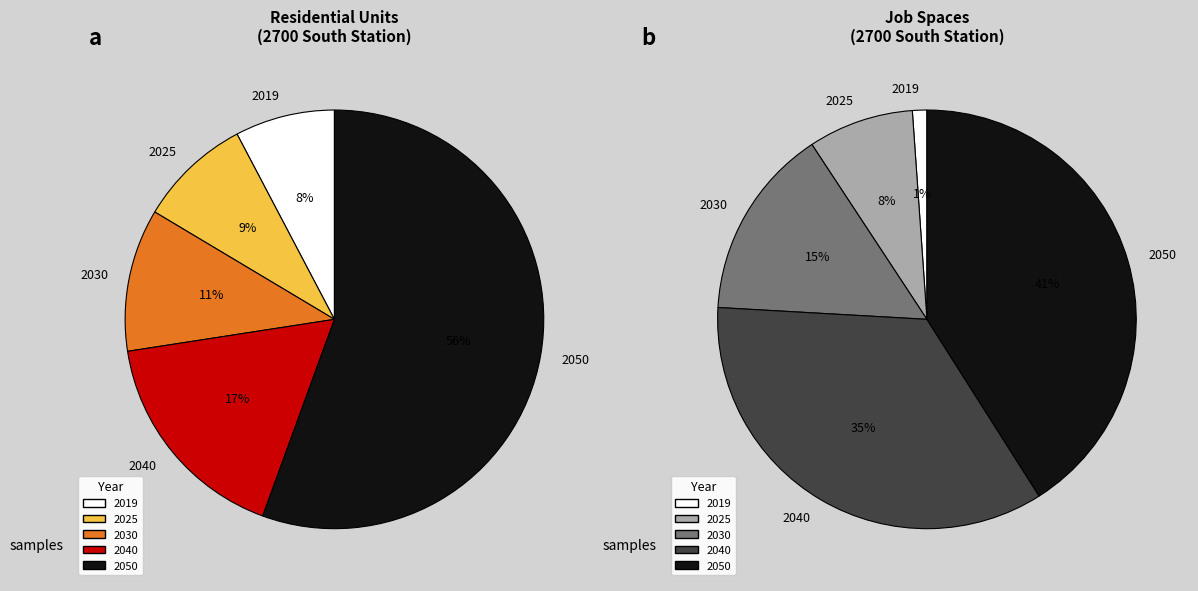

How many slices are in this pie chart?

5